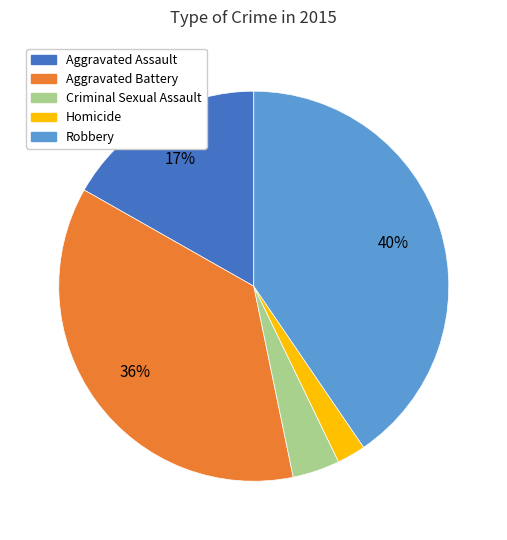

To the nearest percent, what is the difference between the largest and smallest slice percentages?

38%